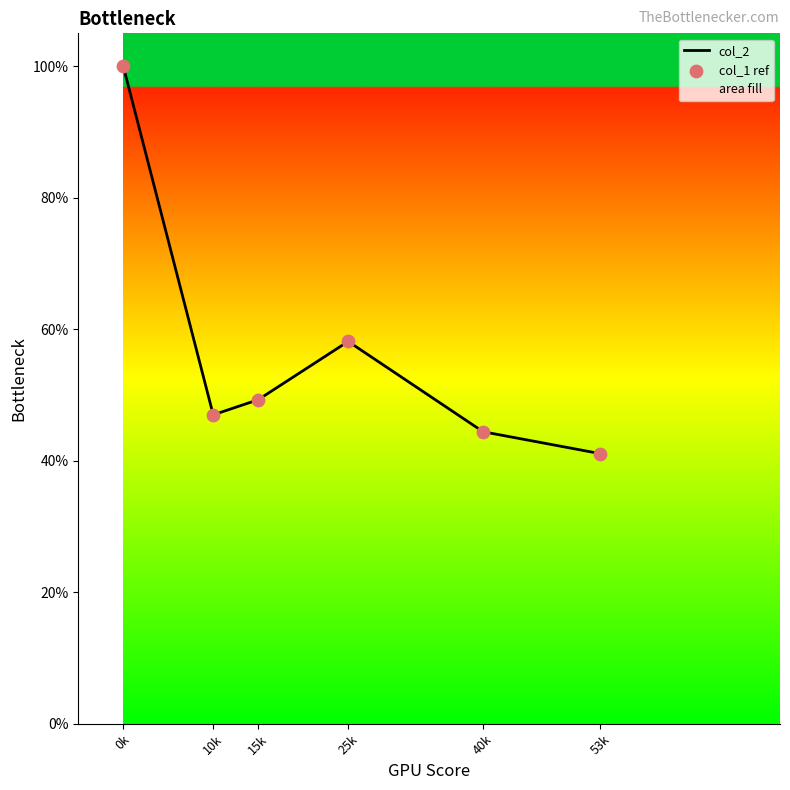

Is the value of col_1 ref at 25k greater than the value of col_2 at 53k?

Yes